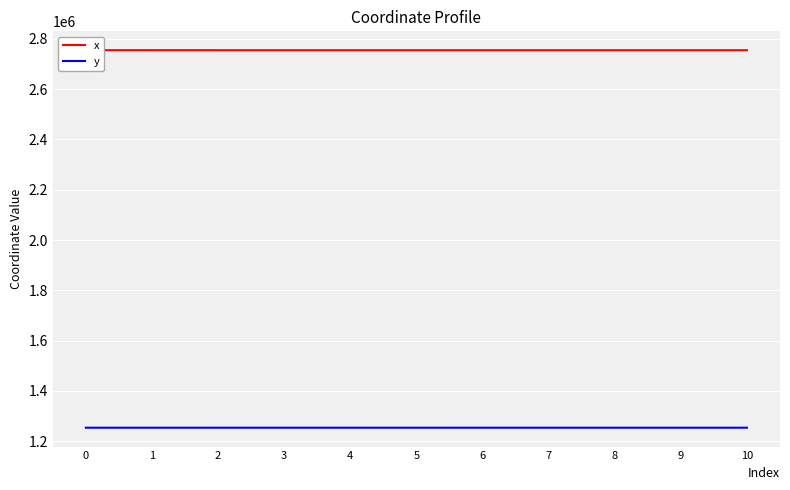

Is it true that x equals 3707664.5 at 10?

False